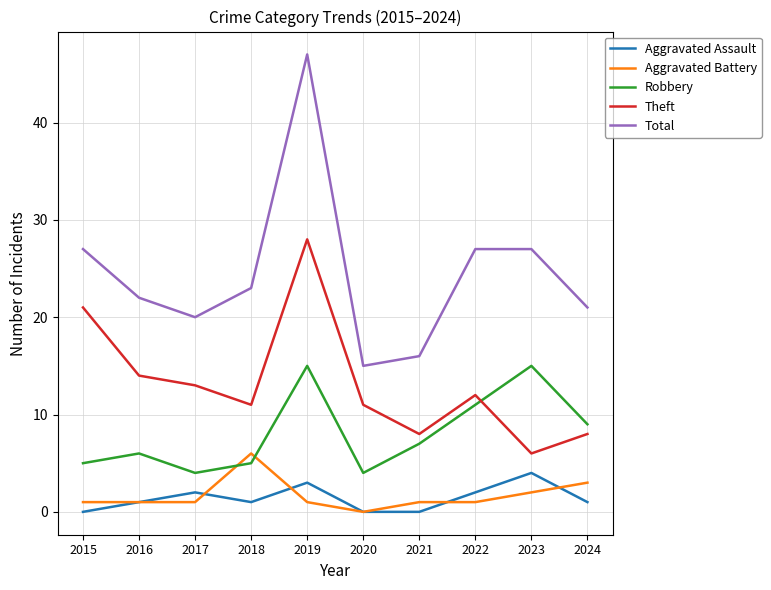

Where is the first local minimum for Total?

2017